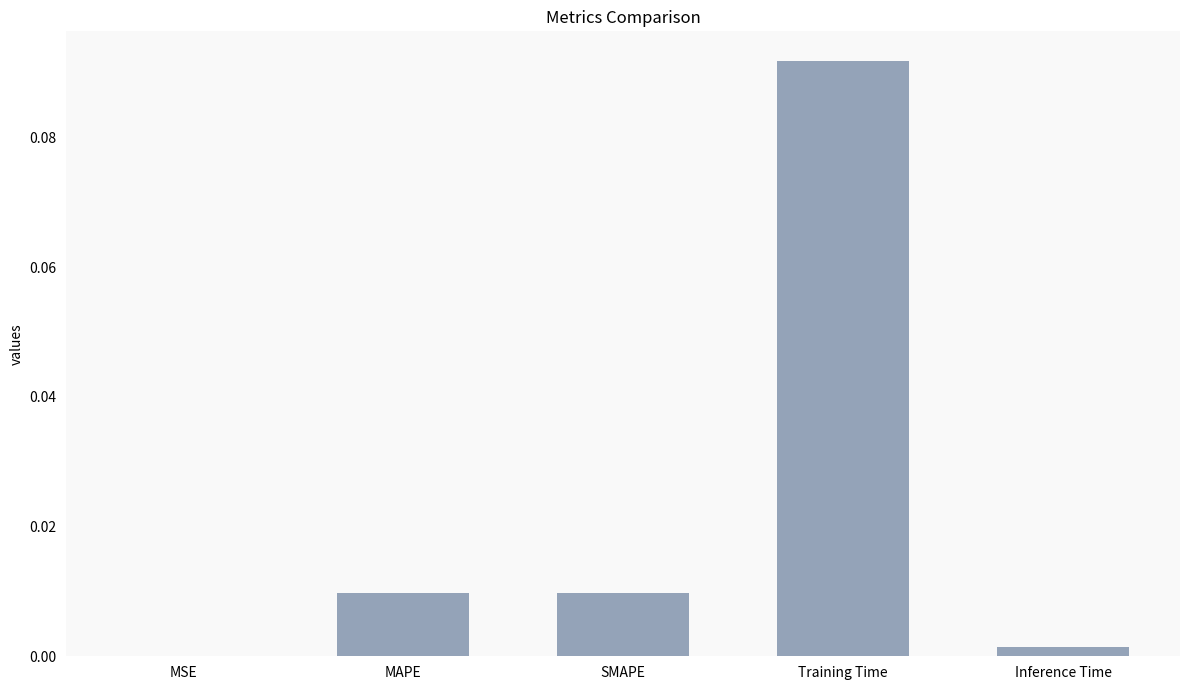

Which has a higher value, Training Time or MSE?

Training Time